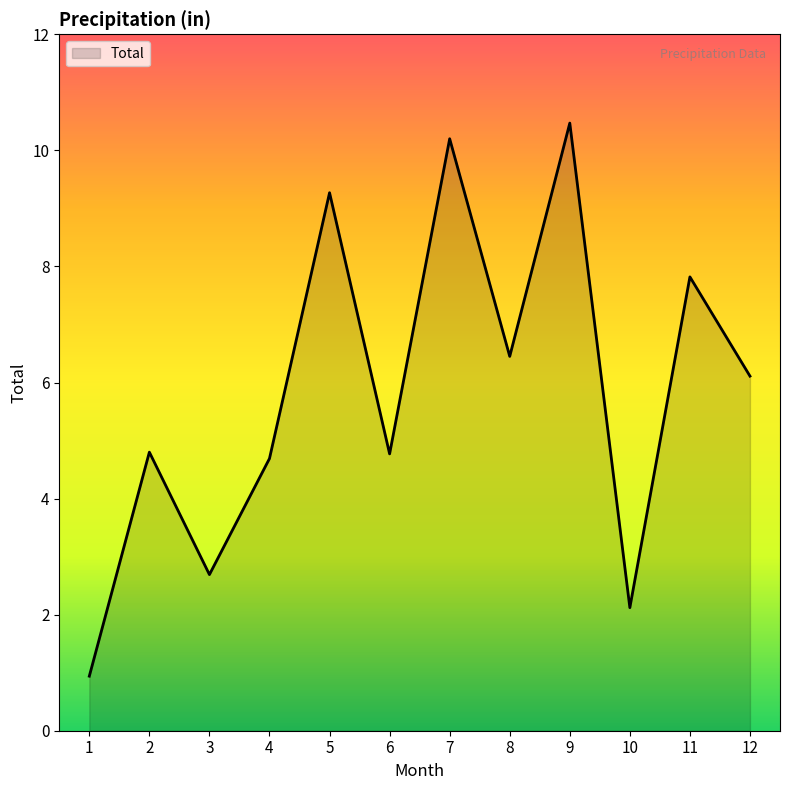

What is the difference between the maximum and minimum values?

9.5